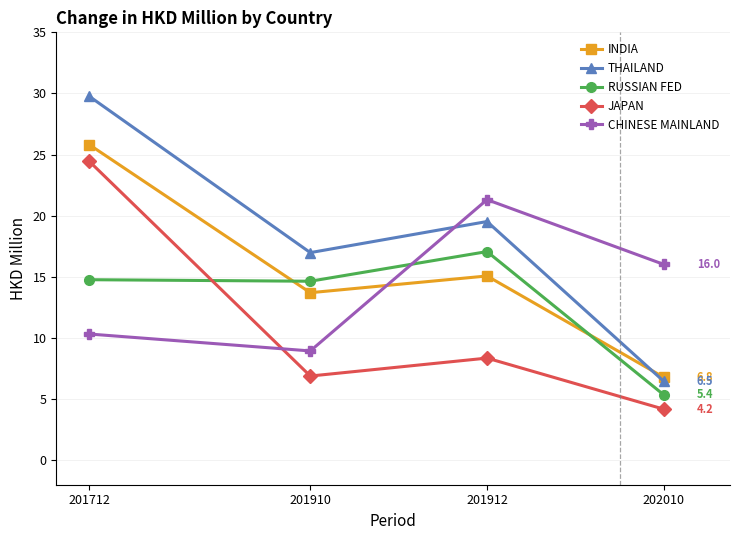

What is the sum of all RUSSIAN FED values?

51.8